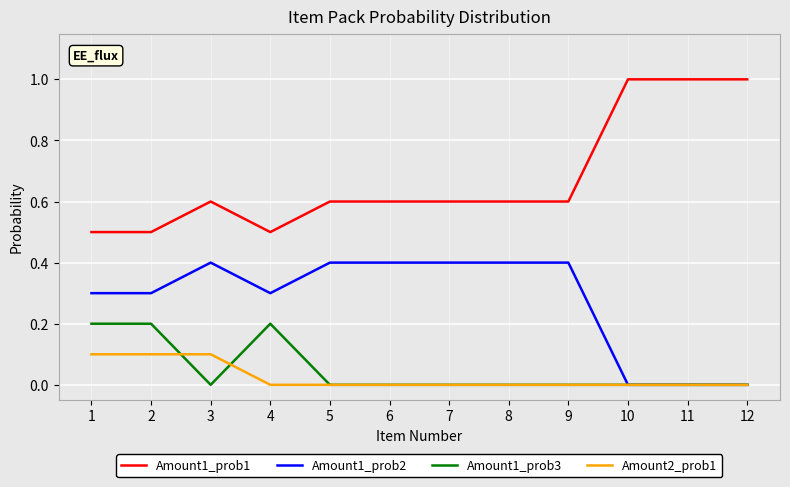

What is the sum of all Amount1_prob2 values?

3.3